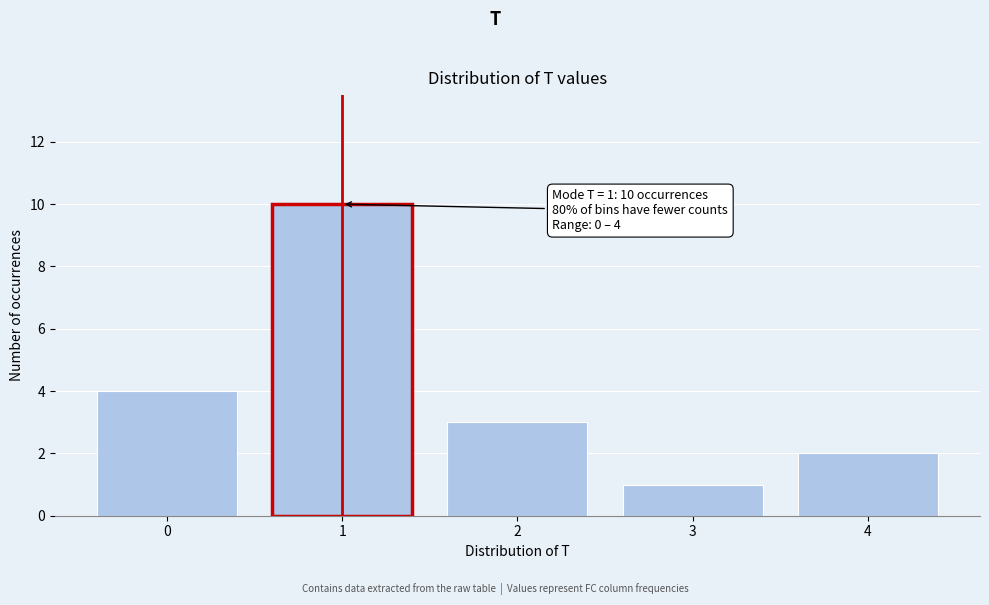

Which range on the x-axis has the tallest bar?

0.5 to 1.5